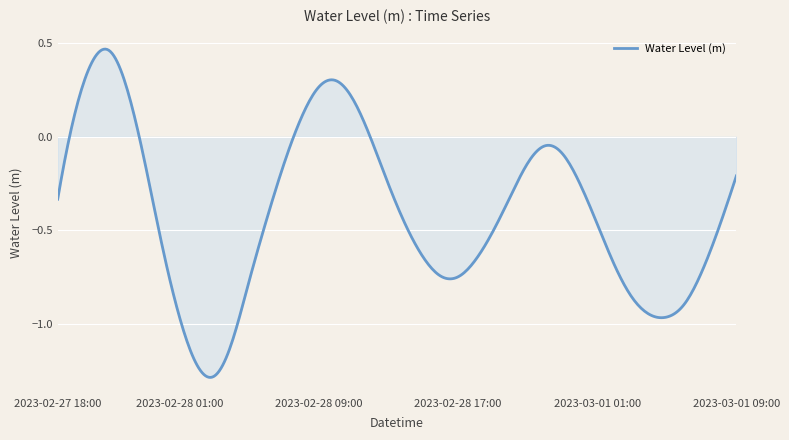

What is the difference between the second highest and second lowest values?

1.8